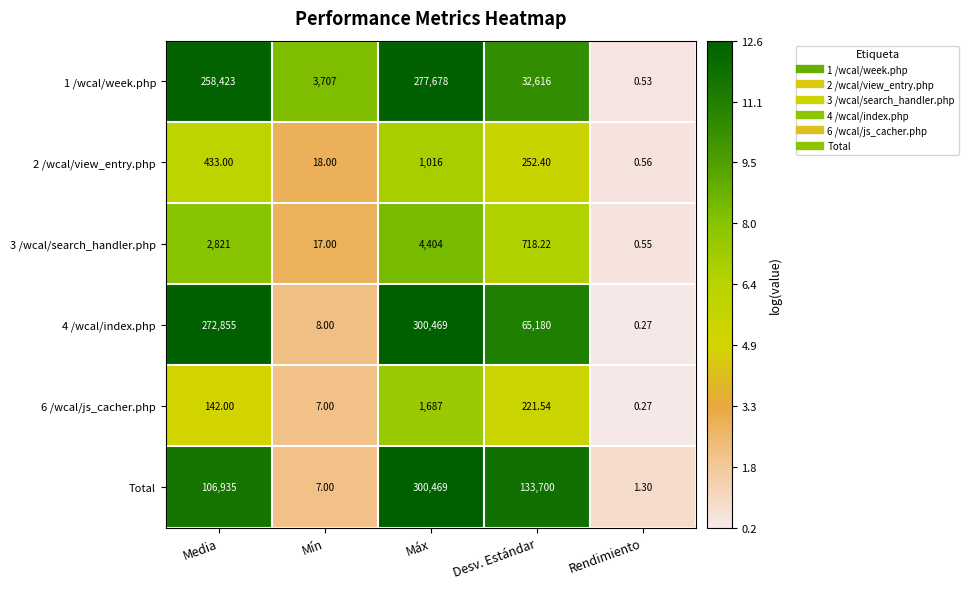

Which category has the lowest value in the 2 /wcal/view_entry.php series?

Rendimiento